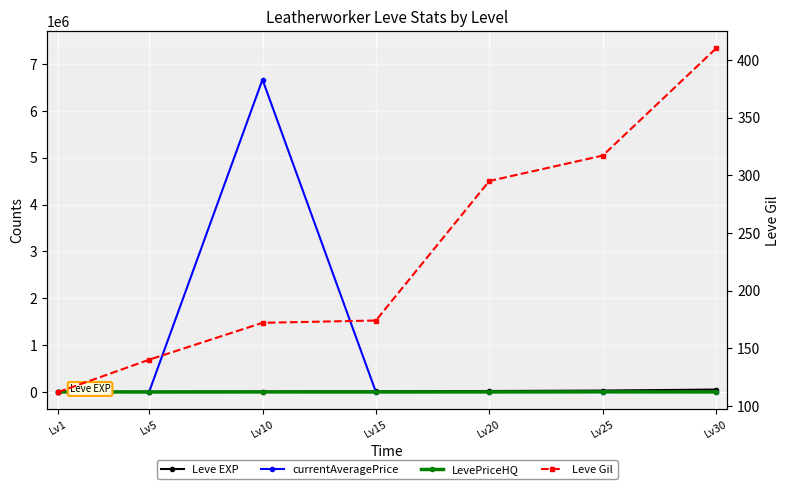

How many intersections are there between currentAveragePrice and Leve EXP?

3